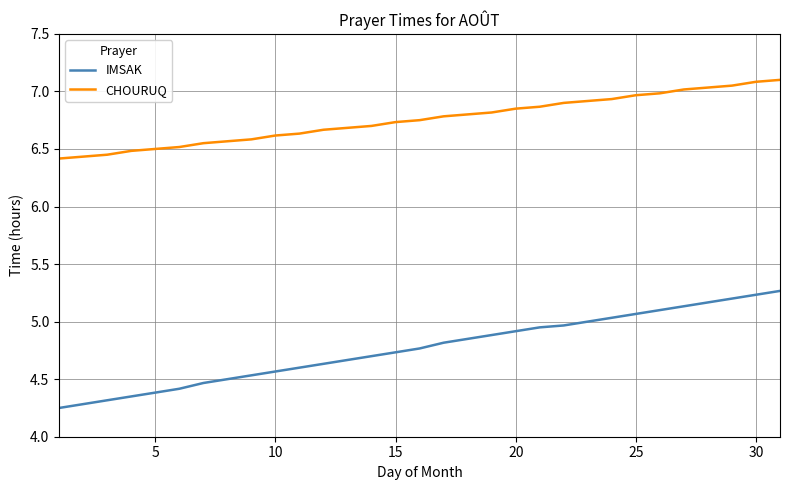

What is the lowest value of the CHOURUQ series?

6.4